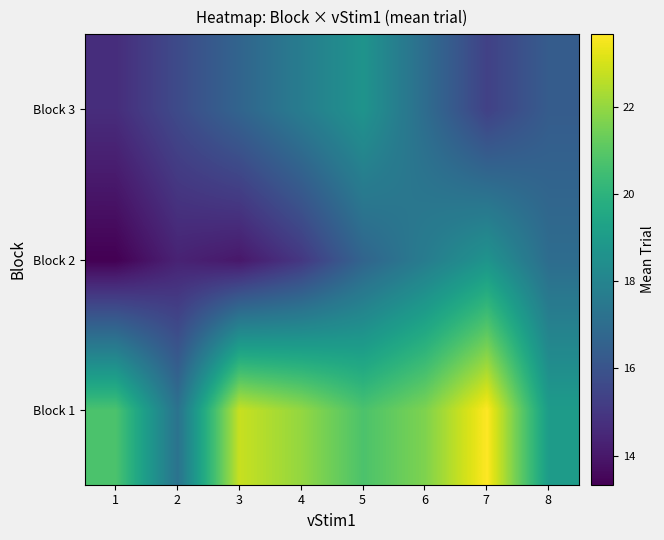

How many categories are shown in the chart?

8